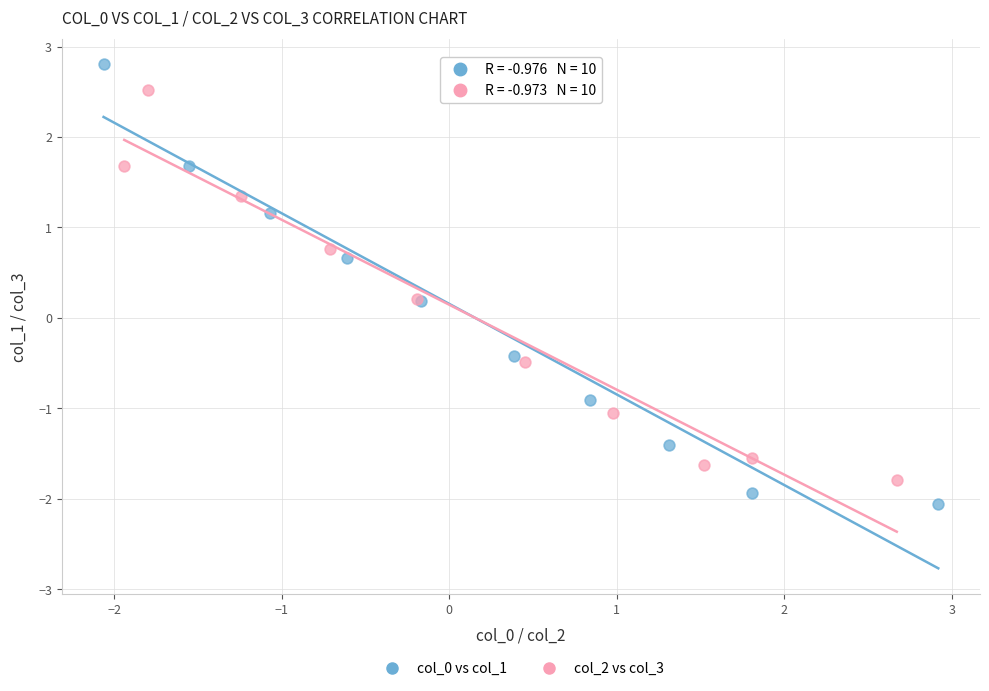

Which series contains the highest Y value?

col_0 vs col_1